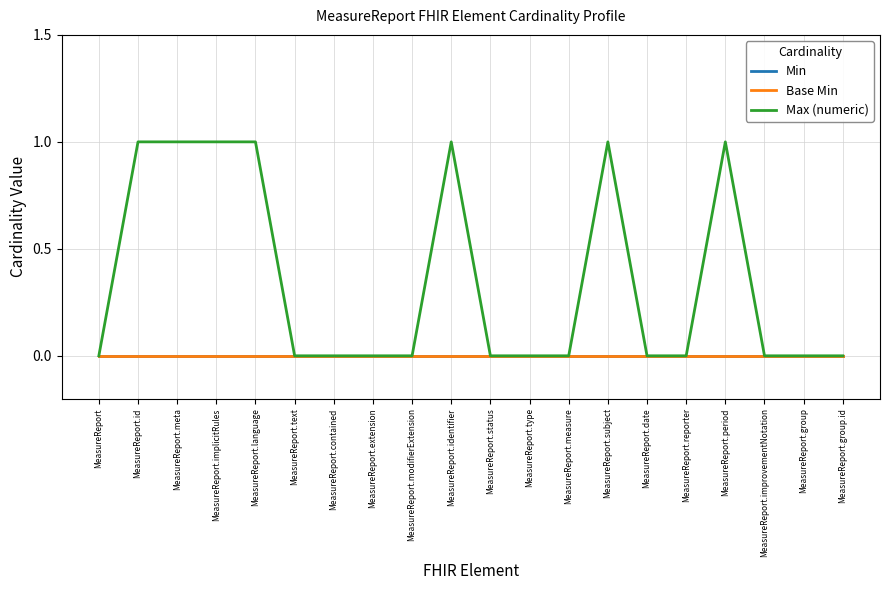

True or false: Base Min and Max (numeric) intersect in this chart.

False